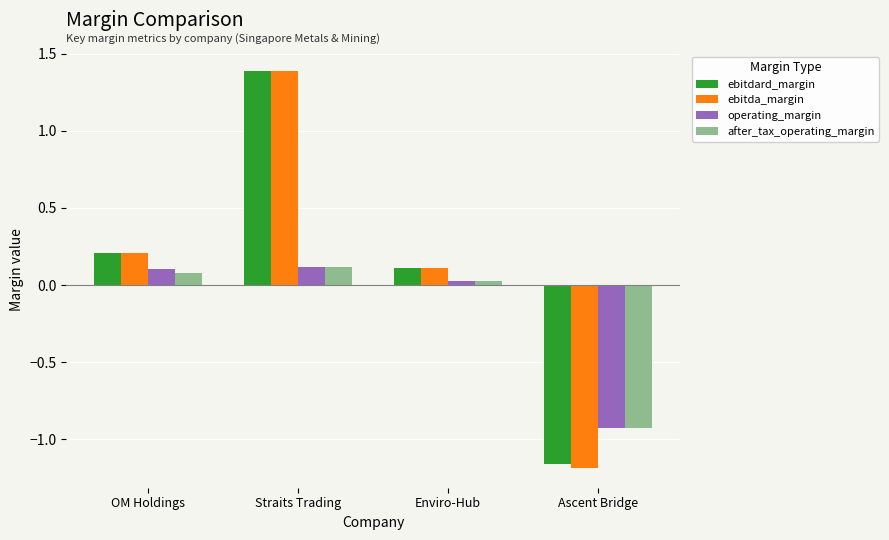

What is the difference between the ebitdard_margin values at OM Holdings and Ascent Bridge?

1.4